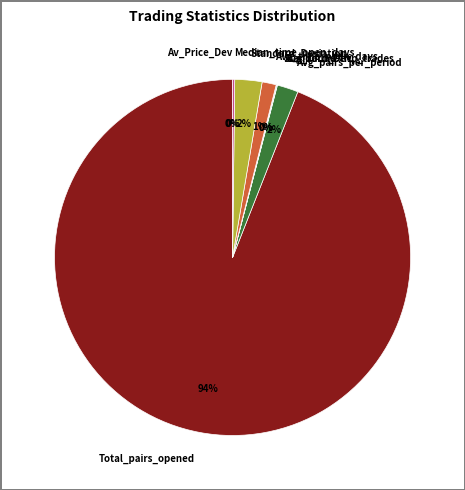

To the nearest percent, what portion does Avg_time_open_days represent?

1%